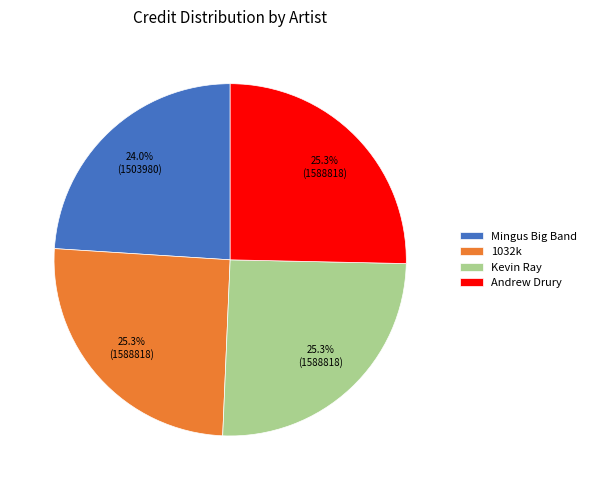

Does any single category account for the majority?

No